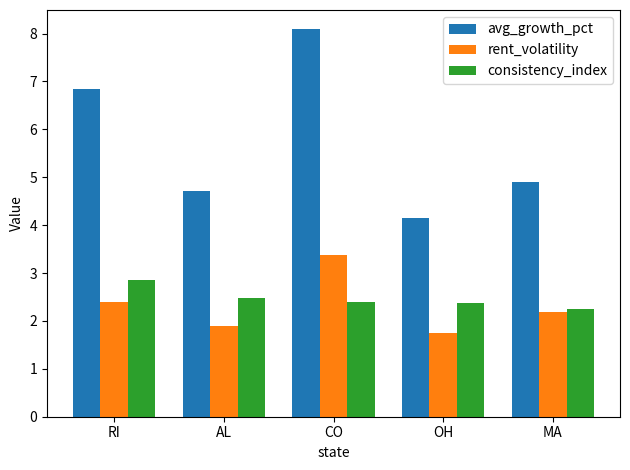

What is the difference between the avg_growth_pct values at CO and MA?

3.2